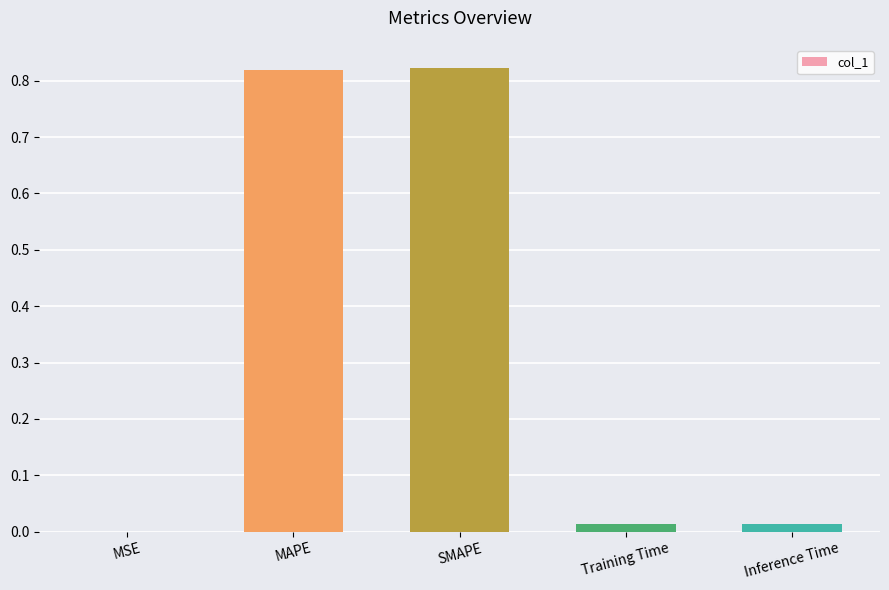

The value at MSE is 0.0. True or false?

True